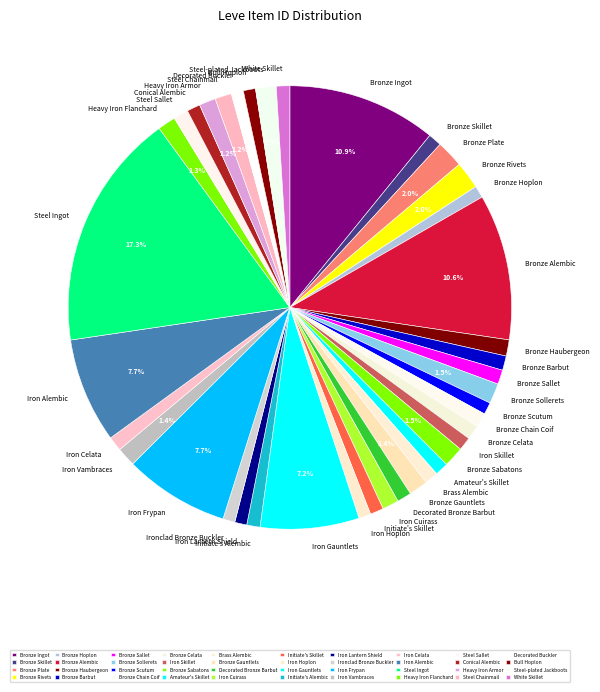

What is the largest slice in the pie chart?

Steel Ingot